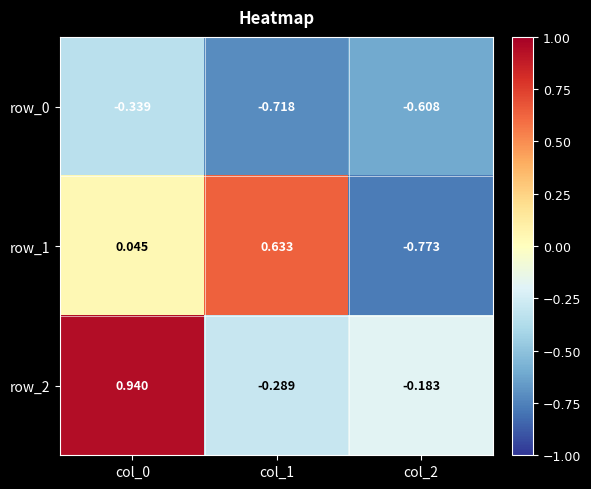

Is the value of row_0 at col_0 greater than the value of row_1 at col_1?

No